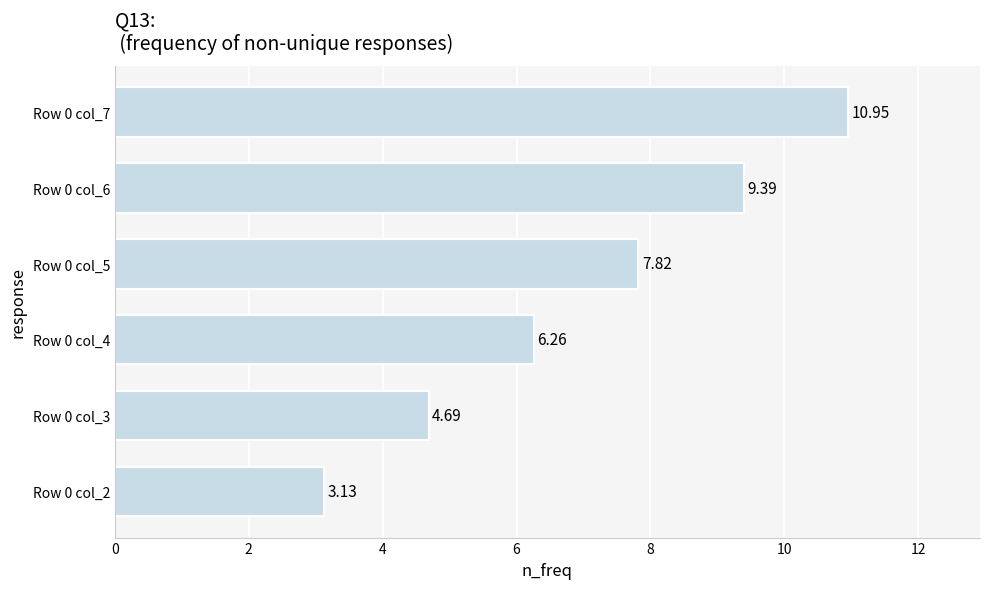

At which category does the chart reach its peak across all series?

Row 0 col_7